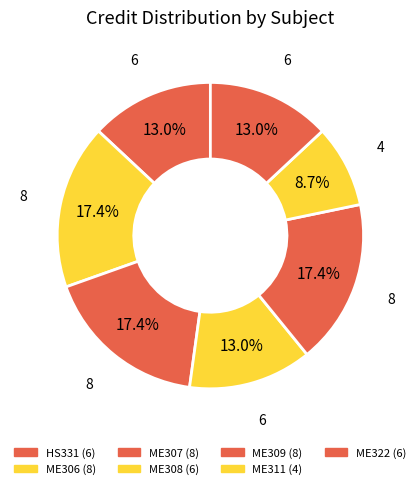

What is the largest slice in the pie chart?

ME306